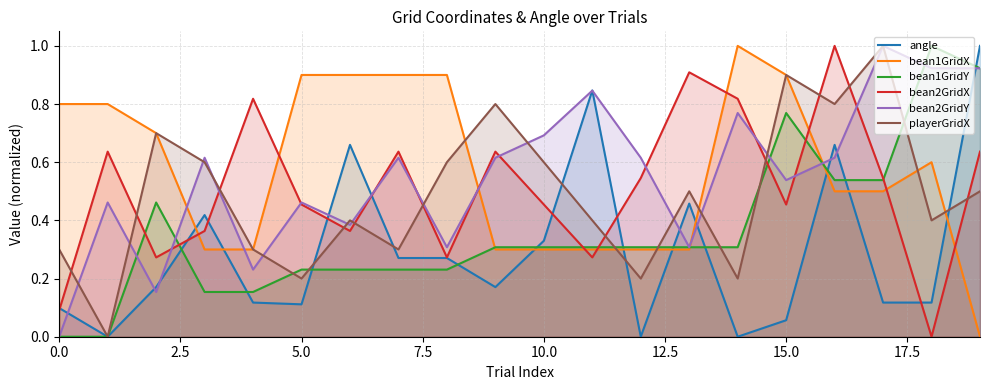

How many lines are shown in the chart?

6